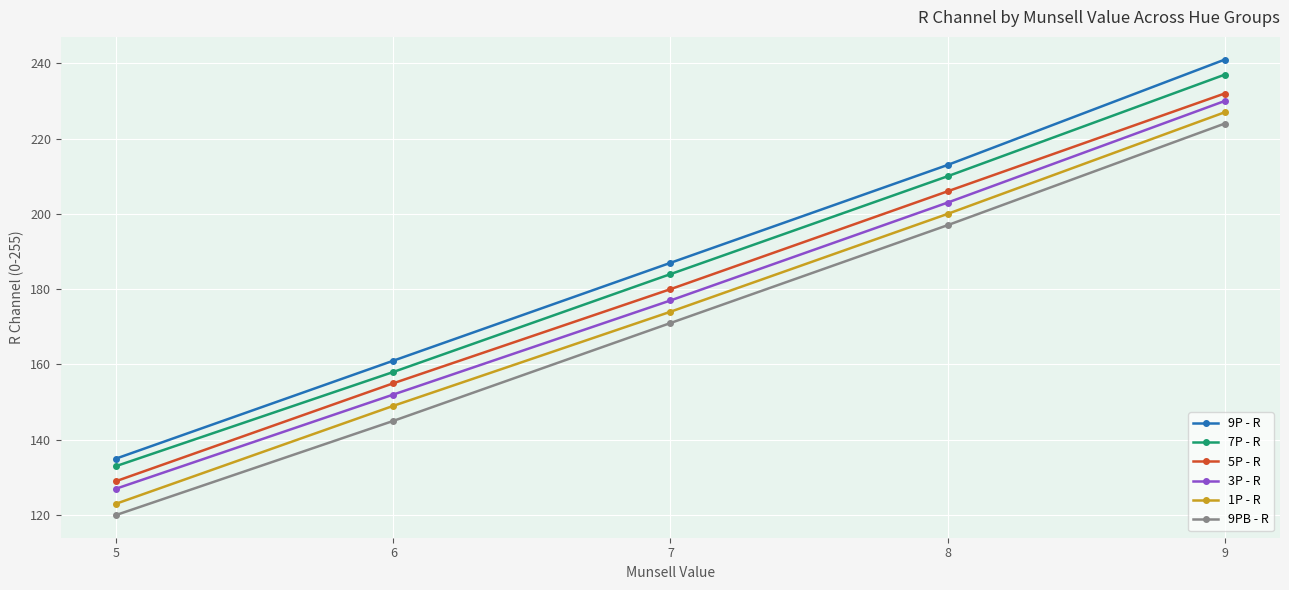

True or false: 5P - R and 9PB - R intersect in this chart.

False